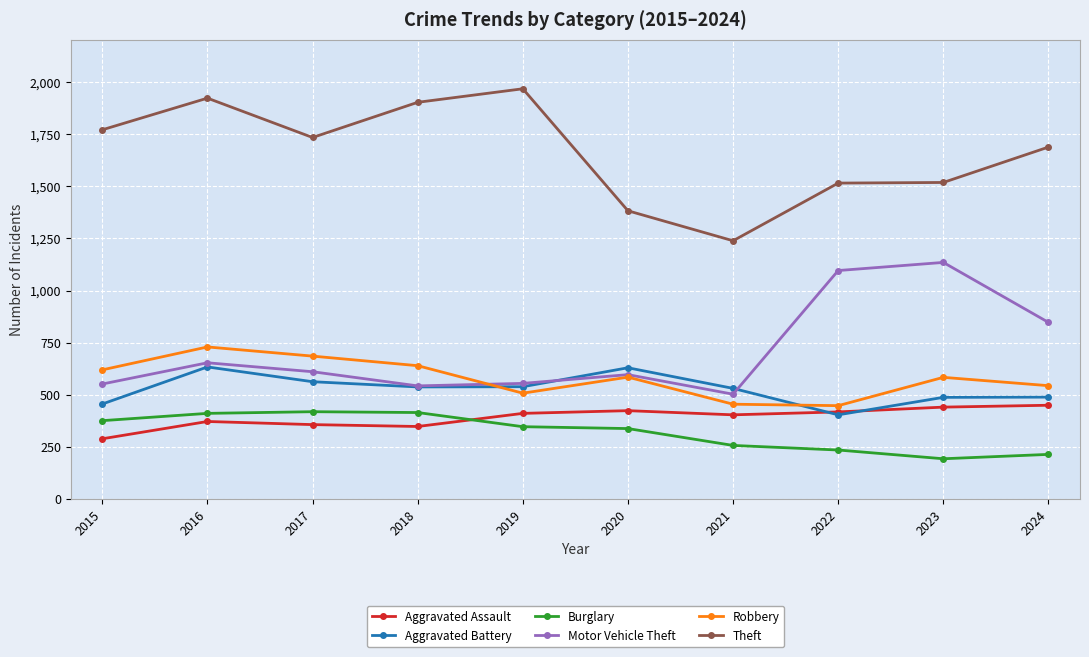

Is the value of Burglary at 2017 greater than the value of Aggravated Assault at 2017?

Yes